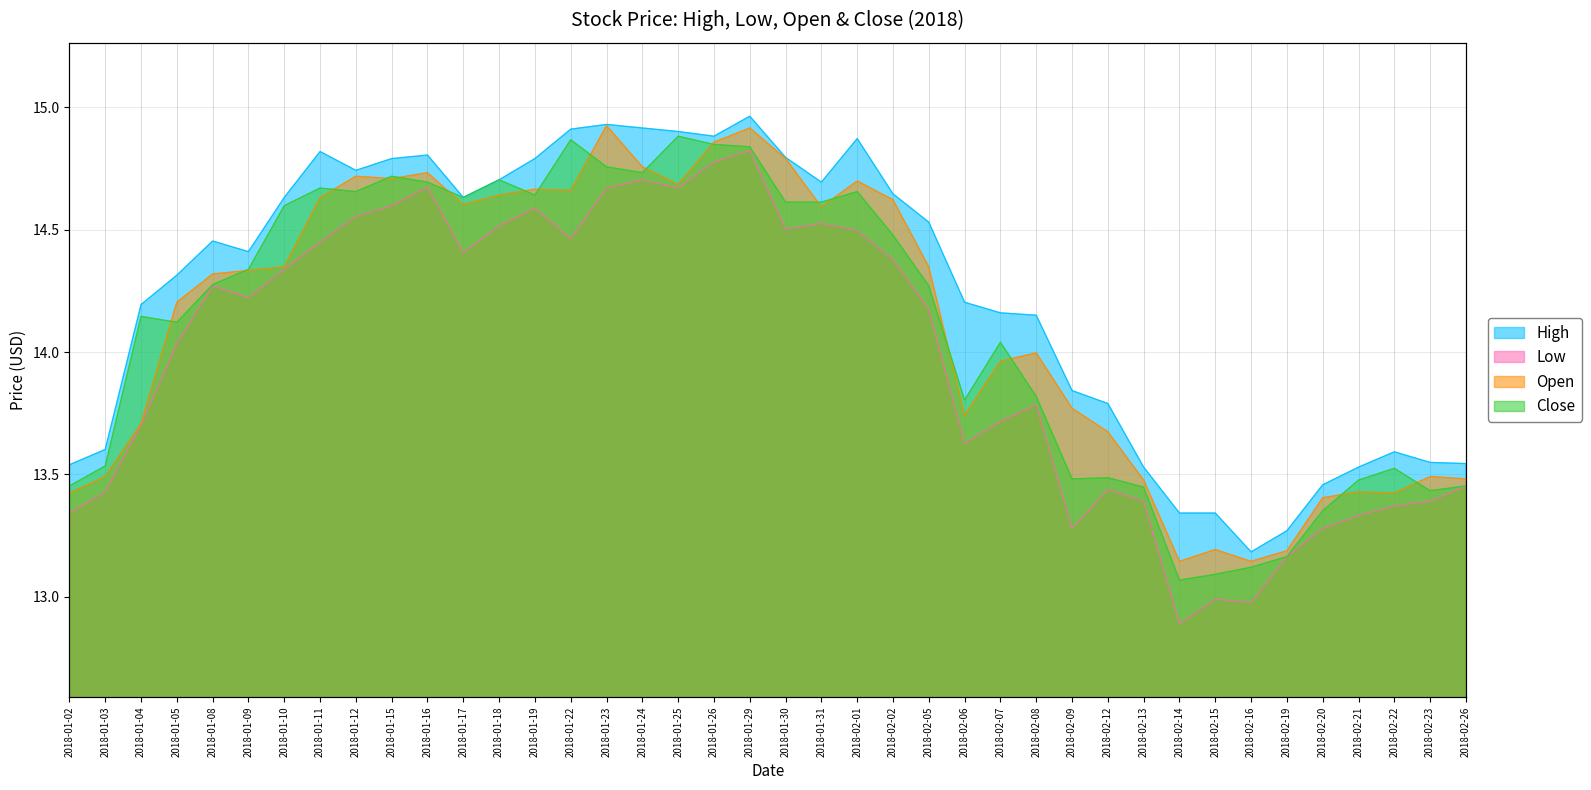

How many values in the High series exceed 14?

26